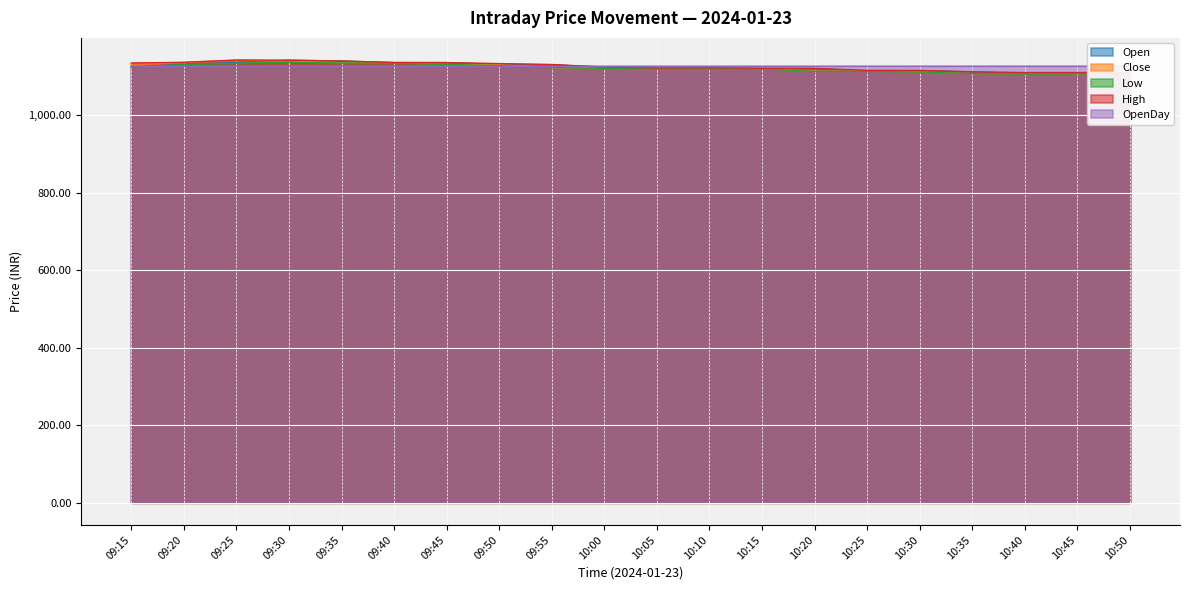

Which series has the widest spread of values?

Open